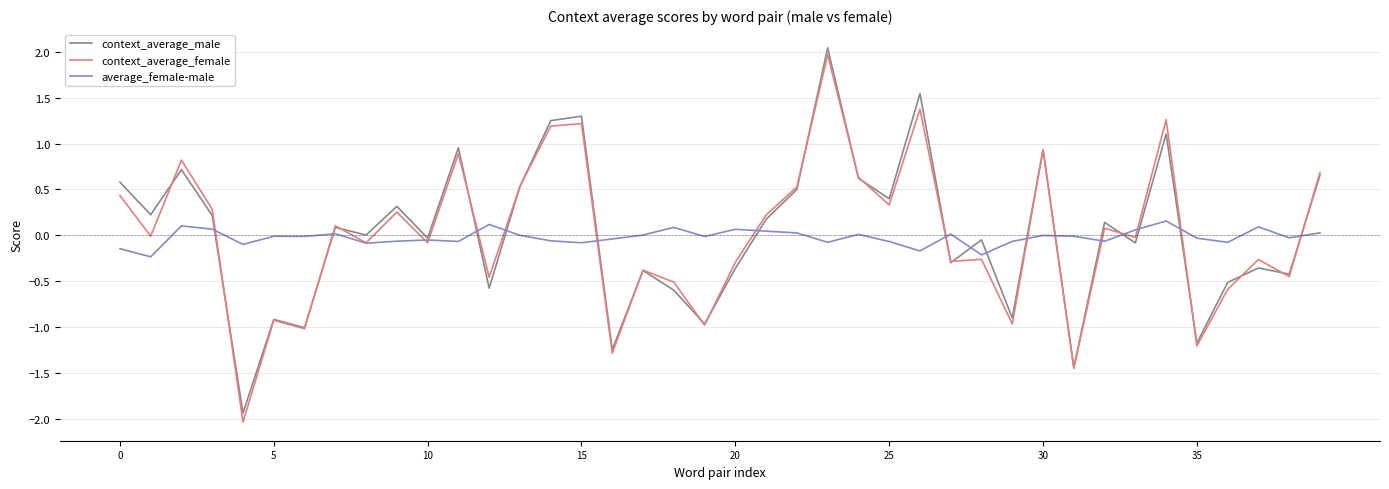

What is the highest value of the context_average_male series?

2.0